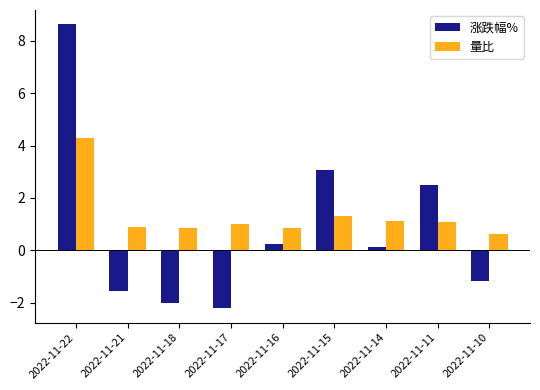

At how many categories does at least one series exceed 7?

1